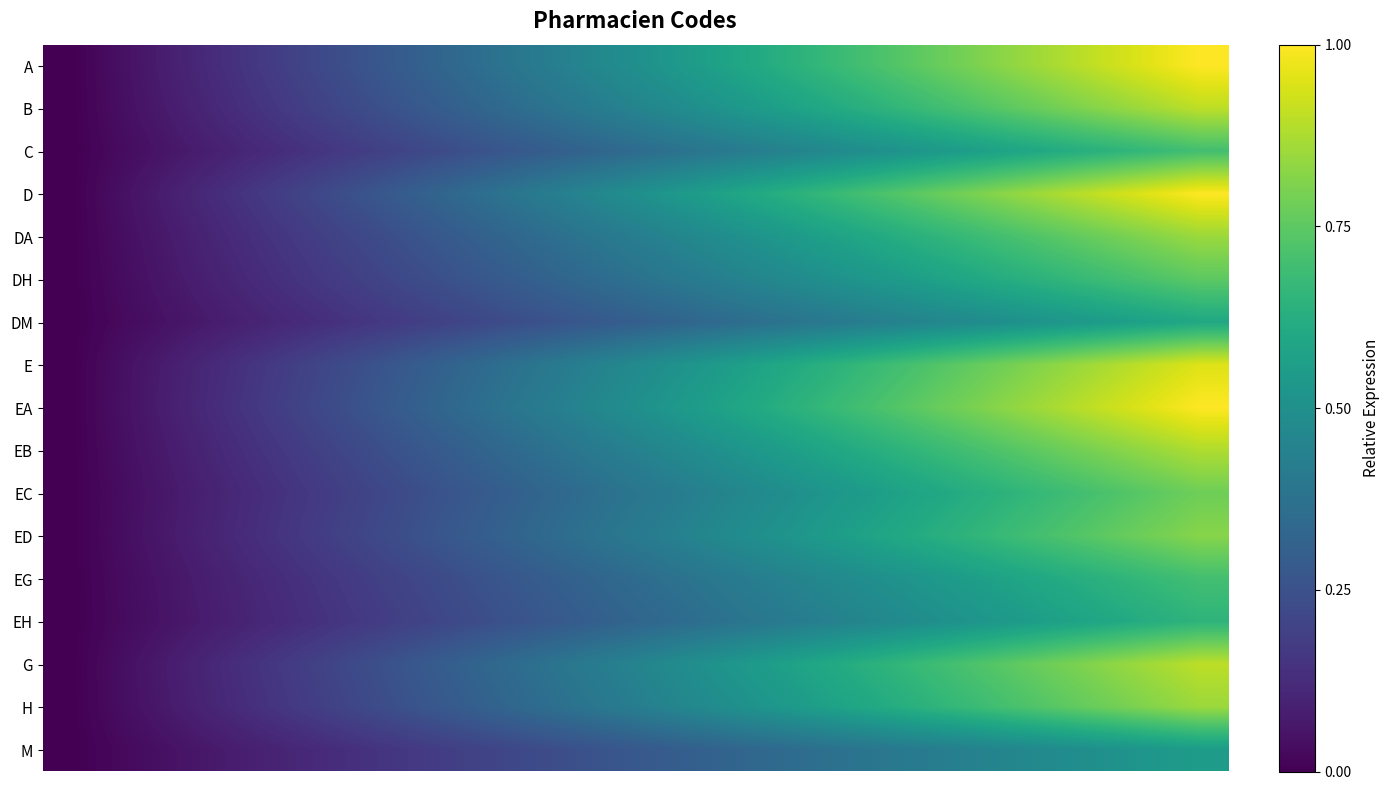

At which category is the sum across all series the highest?

19